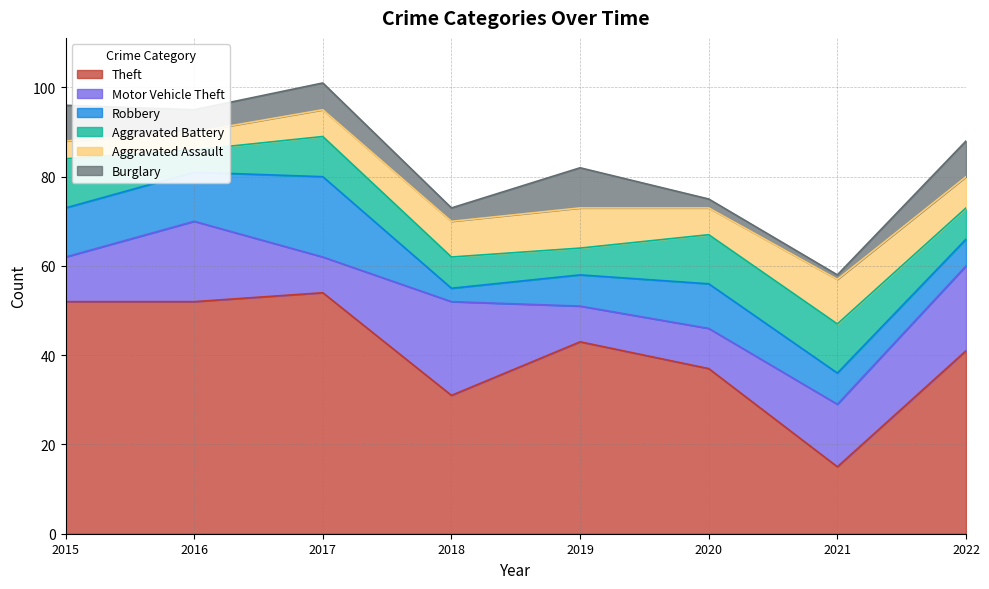

What is the difference between the maximum and minimum values in the Aggravated Battery series?

6